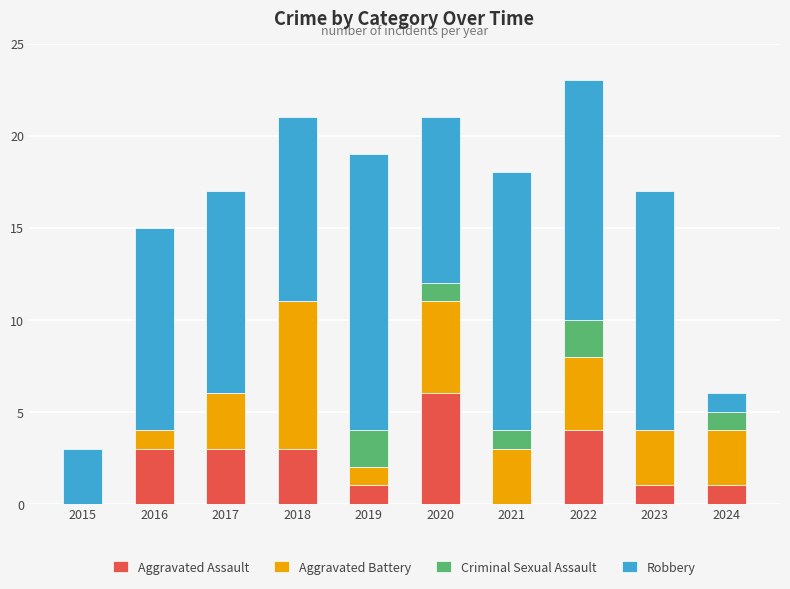

At which category is the sum across all series the highest?

2022